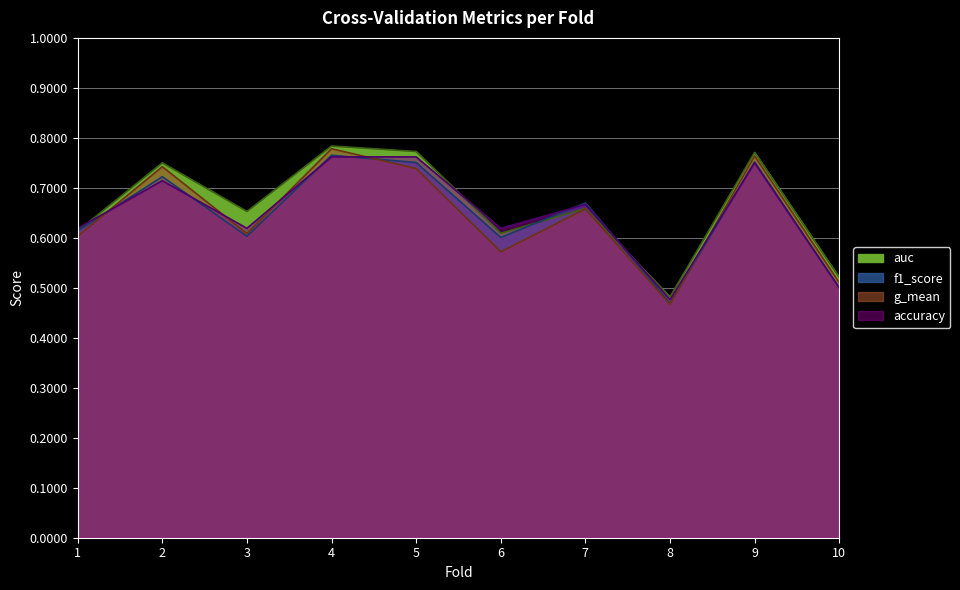

What is the total value across all series at 2?

2.9